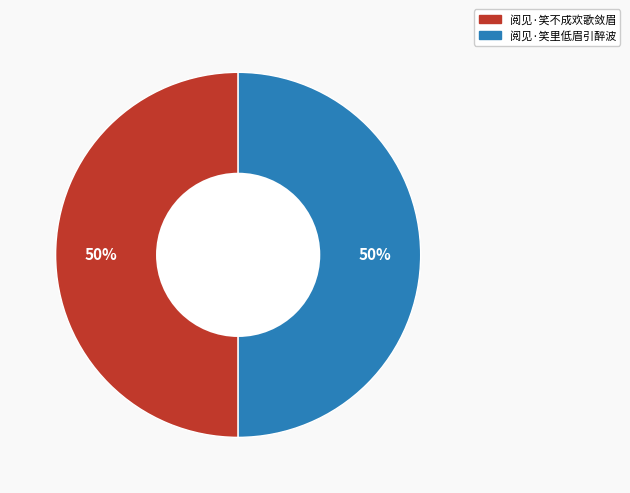

Do 阅见·笑里低眉引醉波 and 阅见·笑不成欢歌敛眉 together represent more than half of the pie?

Yes